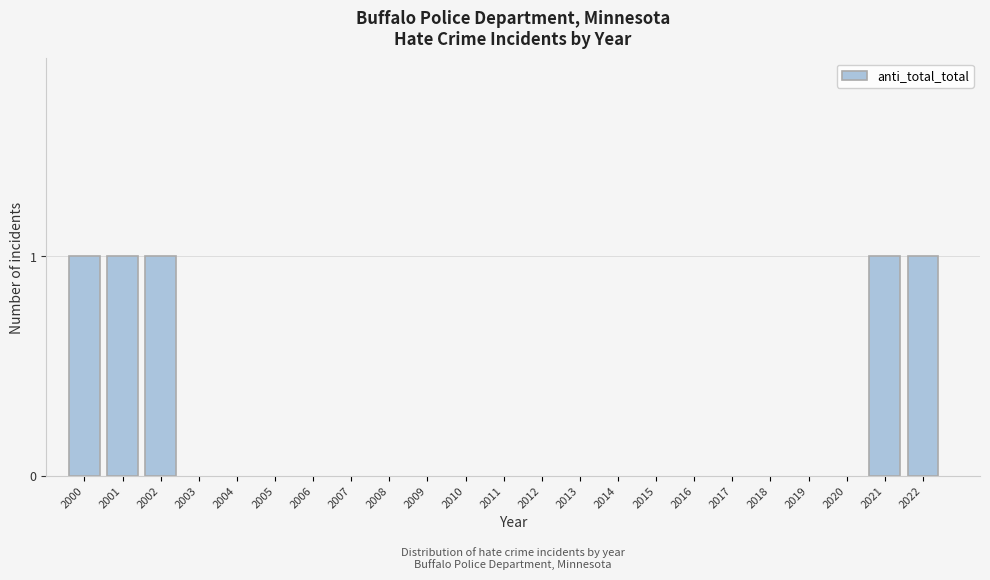

Reading left to right, what are all the values shown in this chart?

2000=1	2001=1	2002=1	2003=0	2004=0	2005=0	2006=0	2007=0	2008=0	2009=0	2010=0	2011=0	2012=0	2013=0	2014=0	2015=0	2016=0	2017=0	2018=0	2019=0	2020=0	2021=1	2022=1